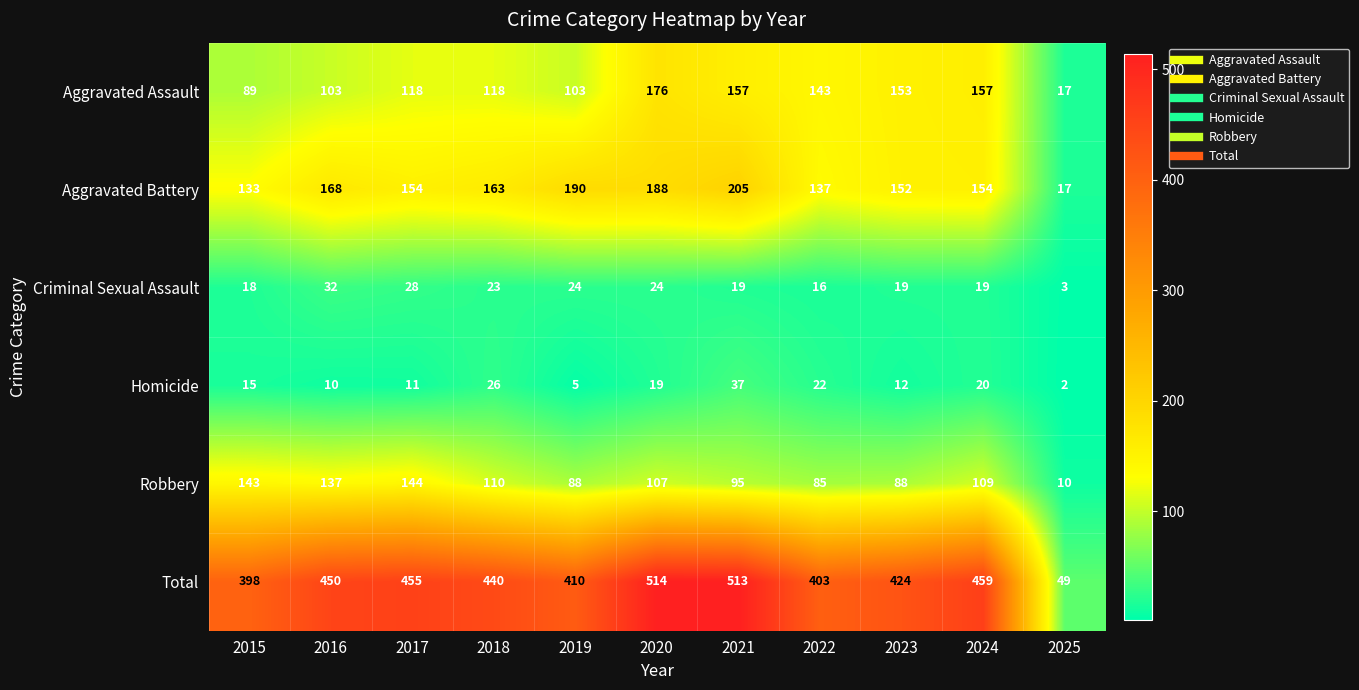

What is the spread (max minus min) of values at 2023?

412